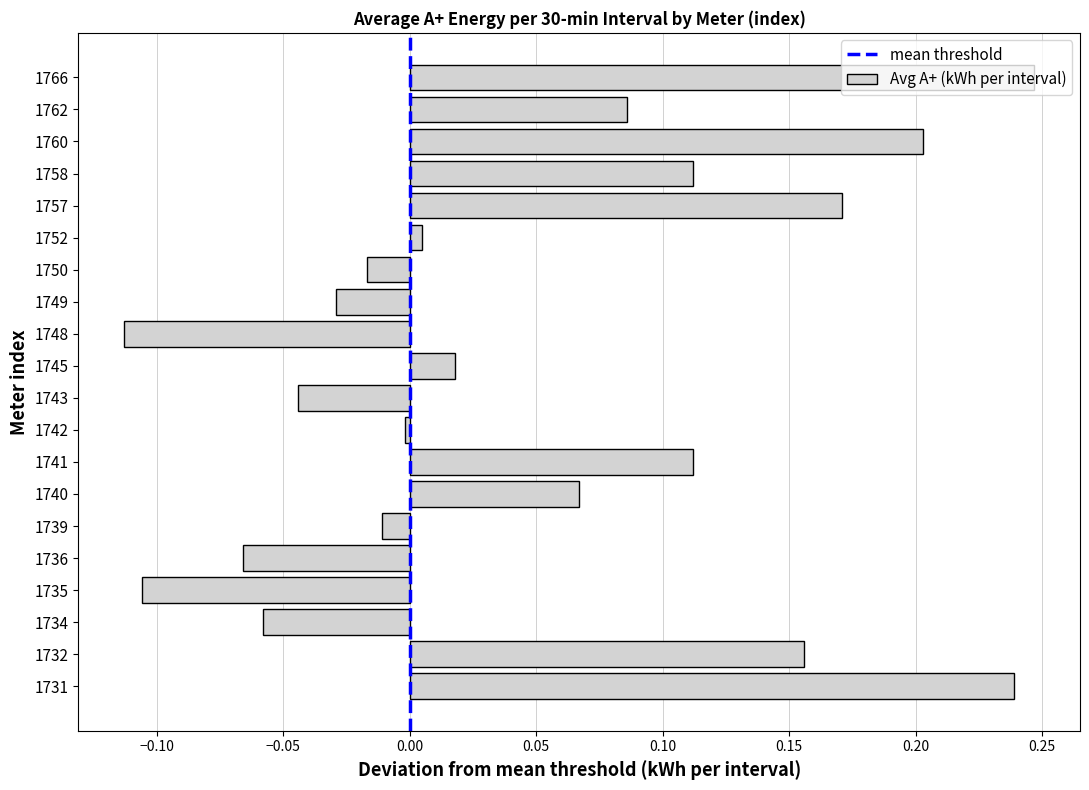

What is the difference between the second highest and minimum values?

0.4